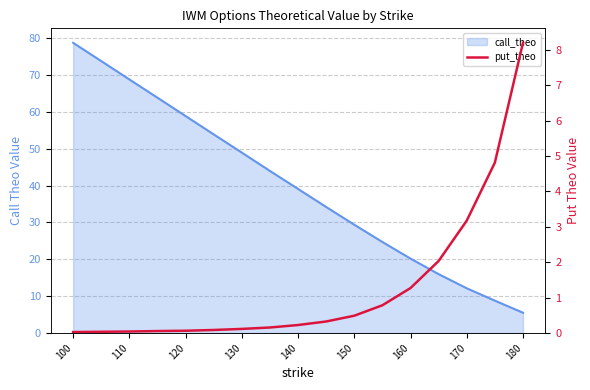

The value at 130 is 0.0. True or false?

False